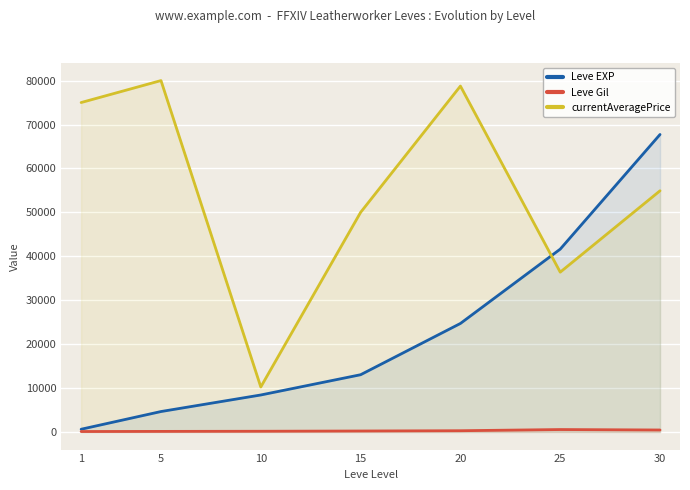

How many distinct data groups are displayed?

3